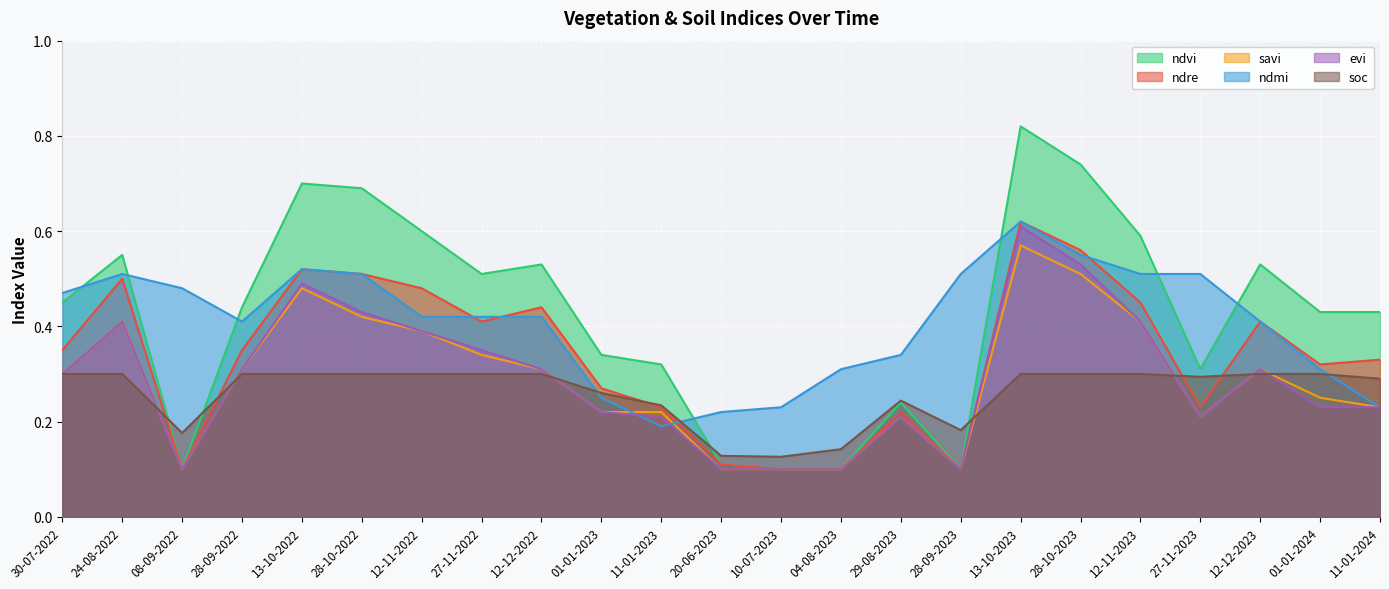

What is the spread (max minus min) of values at 28-10-2022?

0.4